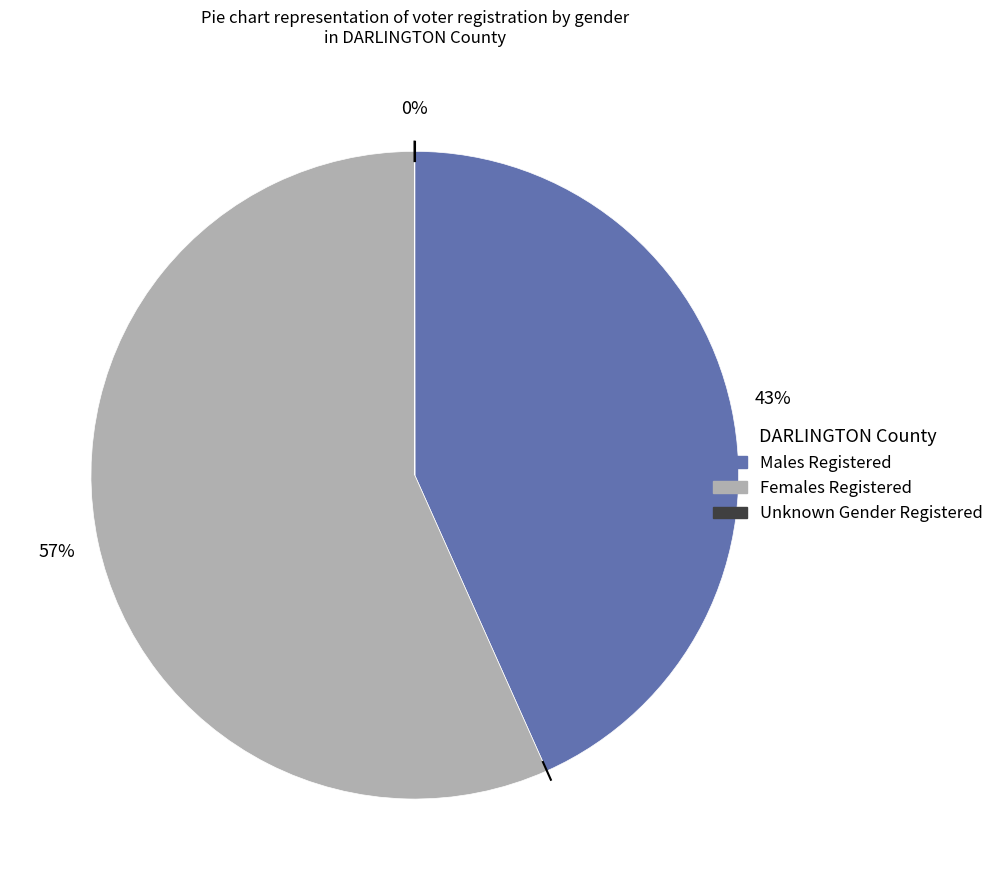

Is there any slice that represents more than half of the pie?

Yes